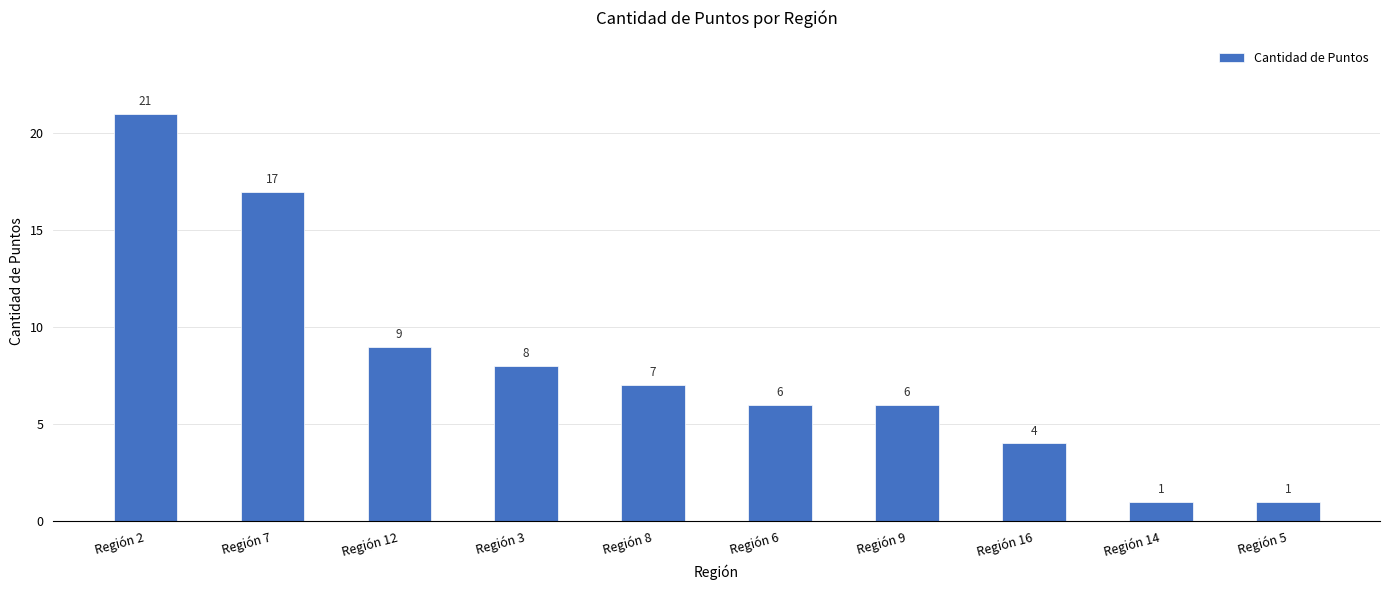

How many data points are less than 7?

5